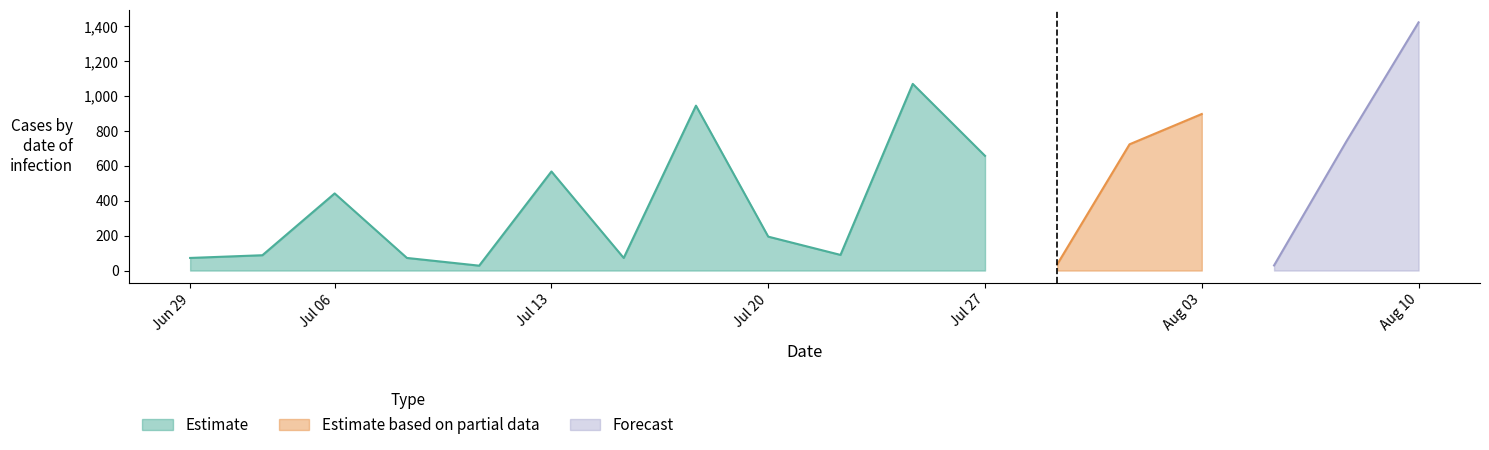

Which series has the widest spread of values?

Forecast